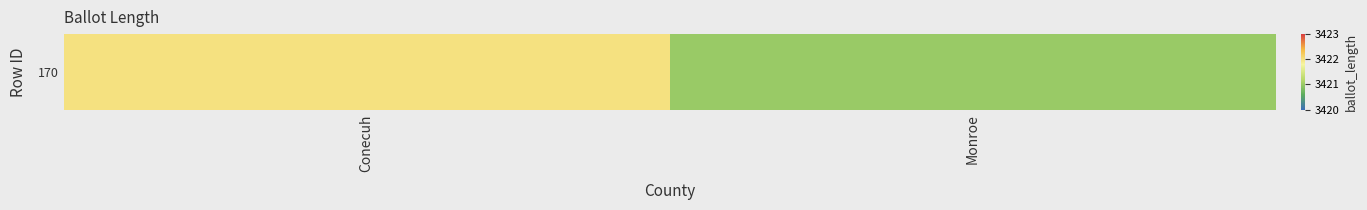

Approximately how many times larger is the value at Monroe compared to Conecuh?

1.0